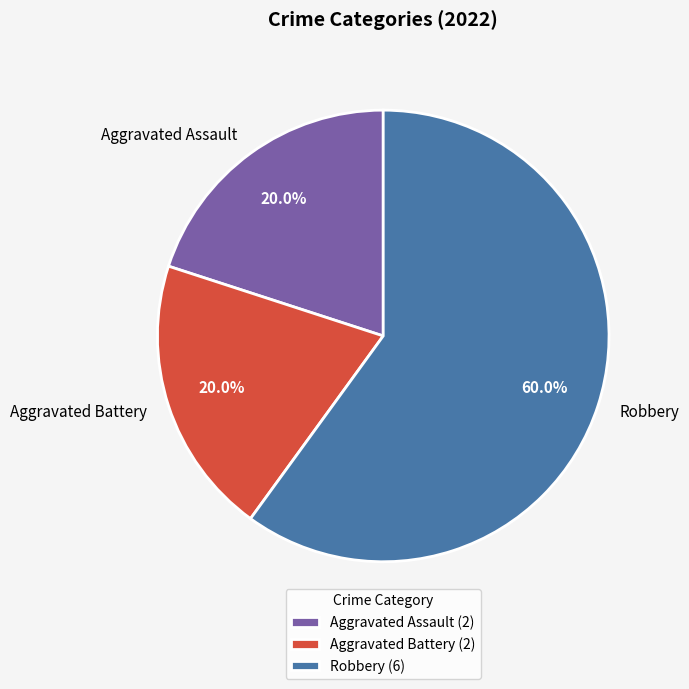

True or false: Robbery accounts for 60% of the total.

True